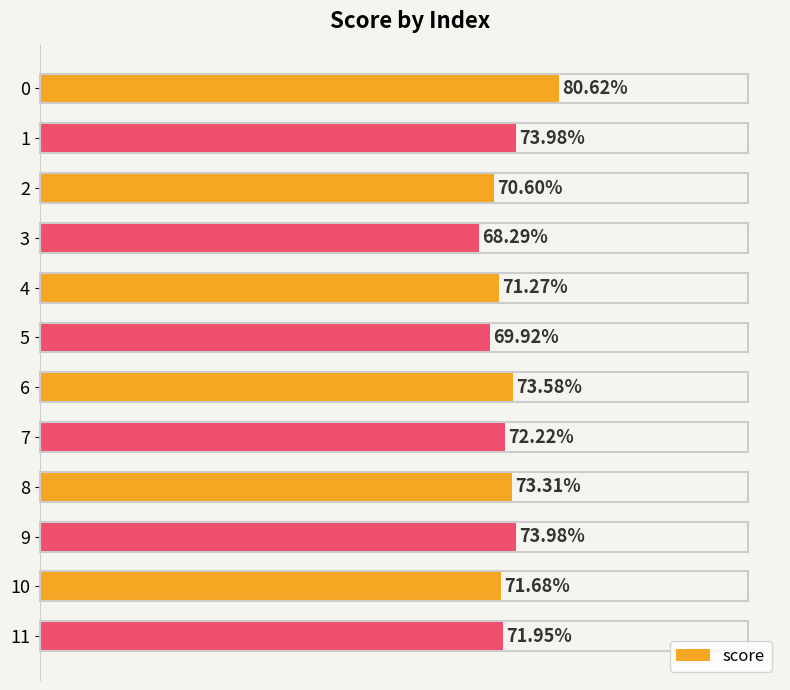

Does the chart contain any negative values?

No